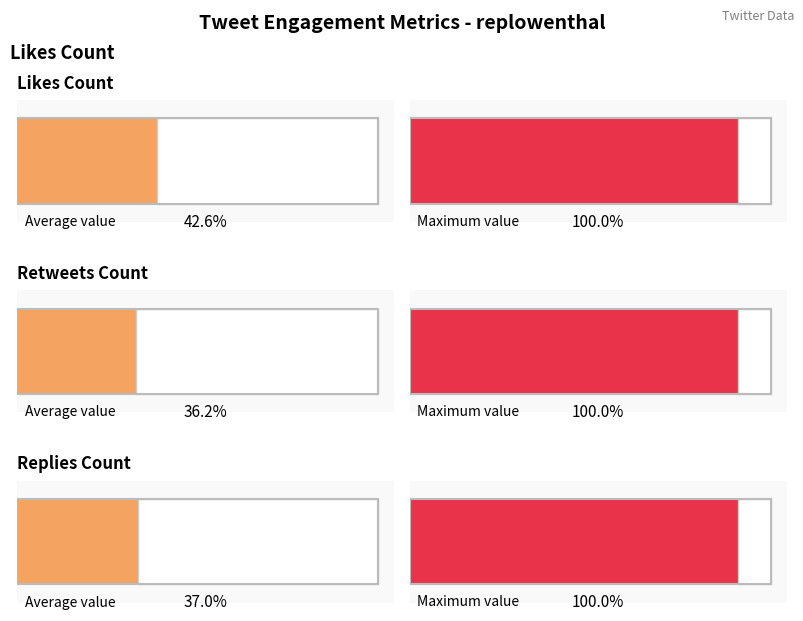

List the series in order of their peak value, highest first.

likes_count, retweets_count, replies_count